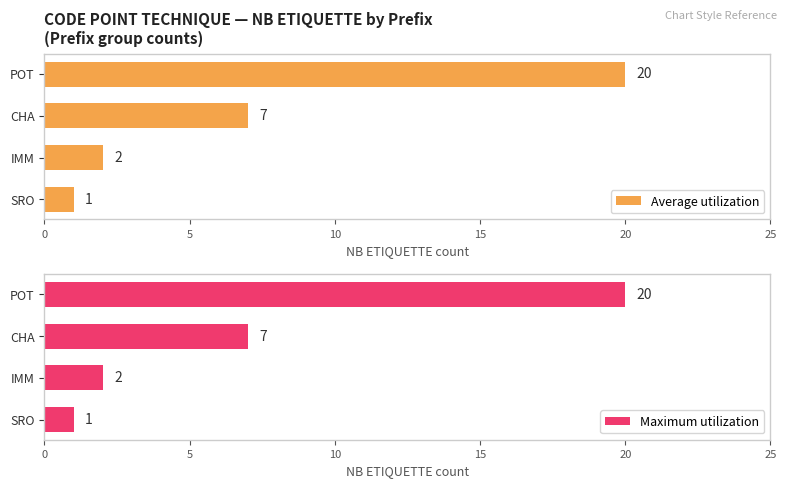

What is the approximate value of Average utilization at SRO?

1